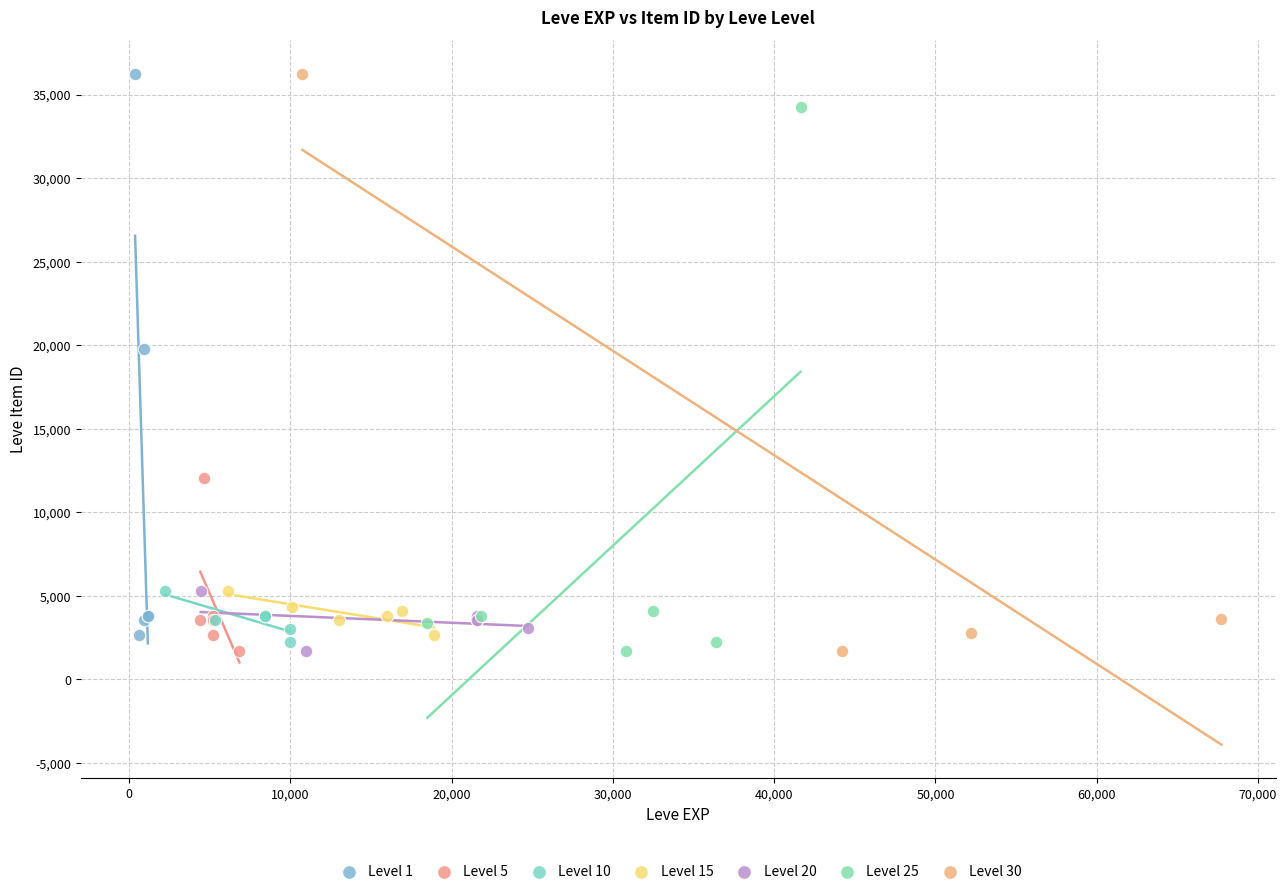

What are all the series names shown in the legend?

Level 1, Level 5, Level 10, Level 15, Level 20, Level 25, Level 30